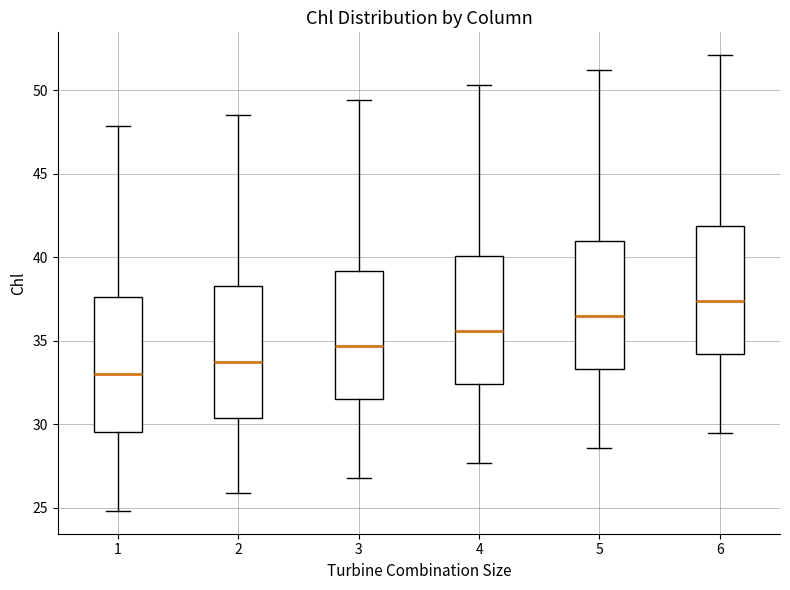

Reading left to right, transcribe this box plot: for each box, give where its median line is, the range the box spans, and where its two whiskers end, as read against the y-axis. The values are not printed on the chart, so give them approximately, as read against the axis.

1: median 33.0, box 29.5 to 37.5, whiskers 25.0 to 48.0
2: median 34.0, box 30.5 to 38.5, whiskers 26.0 to 48.5
3: median 34.5, box 31.5 to 39.0, whiskers 27.0 to 49.5
4: median 35.5, box 32.5 to 40.0, whiskers 27.5 to 50.5
5: median 36.5, box 33.5 to 41.0, whiskers 28.5 to 51.0
6: median 37.5, box 34.0 to 42.0, whiskers 29.5 to 52.0